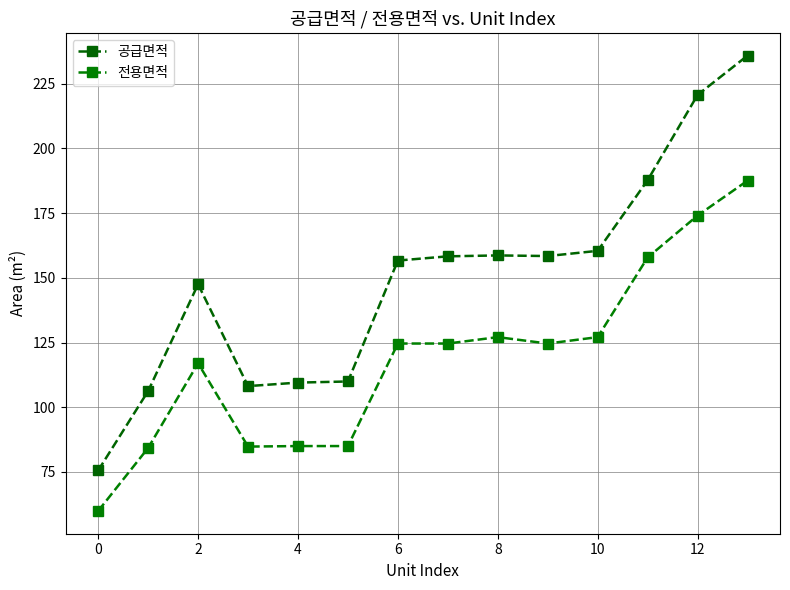

How many data points in 공급면적 are above 158?

7